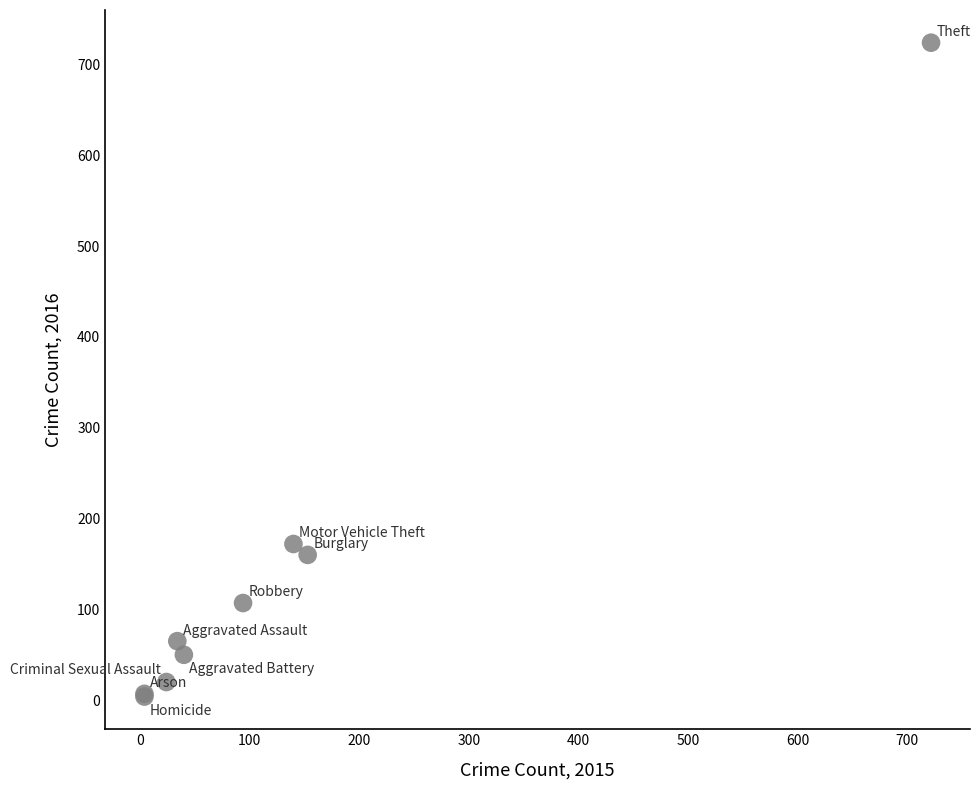

What Y value in the scatter plot is closest to 364?

172